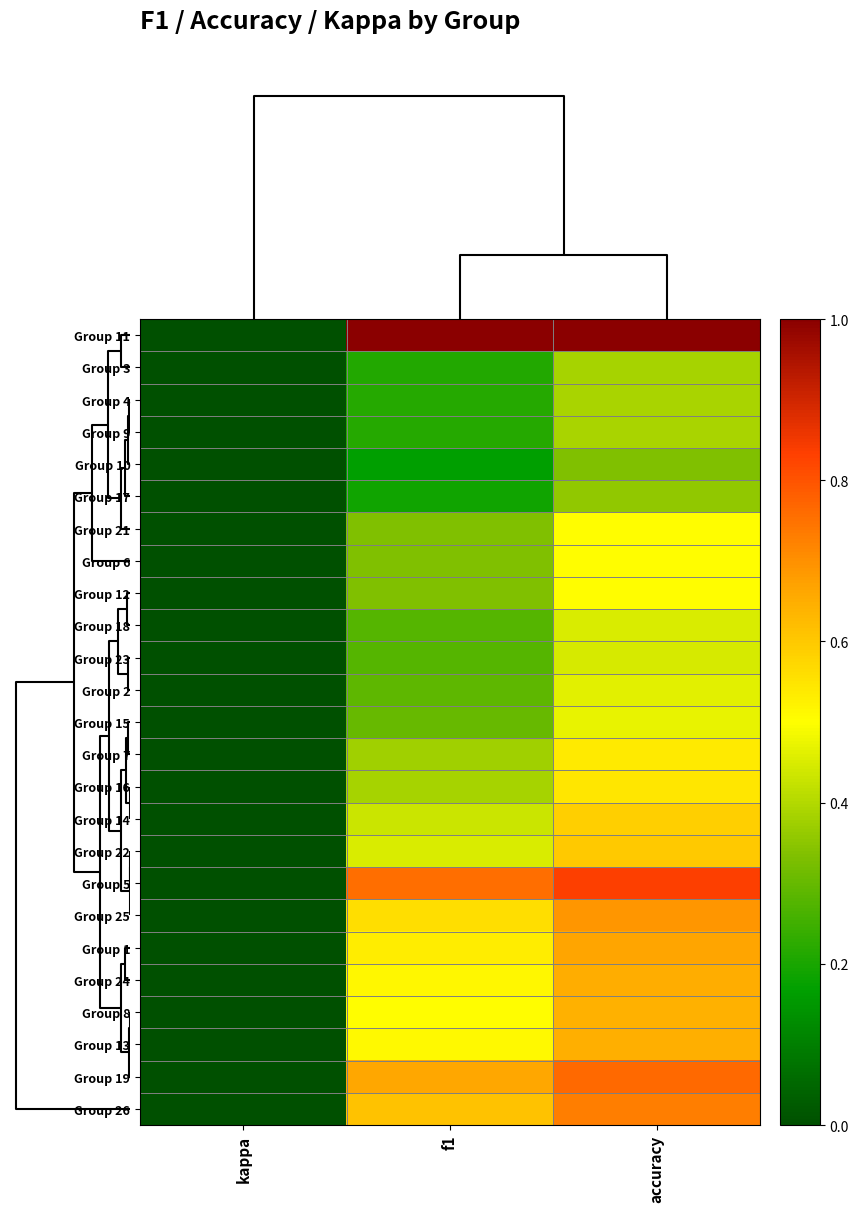

Reading right to left, what are all the values shown in this chart?

Group 11: accuracy=1.0	f1=1.0	kappa=0.0
Group 3: accuracy=0.4	f1=0.2	kappa=0.0
Group 4: accuracy=0.4	f1=0.2	kappa=0.0
Group 9: accuracy=0.4	f1=0.2	kappa=0.0
Group 10: accuracy=0.3	f1=0.2	kappa=0.0
Group 17: accuracy=0.4	f1=0.2	kappa=0.0
Group 21: accuracy=0.5	f1=0.3	kappa=0.0
Group 6: accuracy=0.5	f1=0.3	kappa=0.0
Group 12: accuracy=0.5	f1=0.3	kappa=0.0
Group 18: accuracy=0.5	f1=0.3	kappa=0.0
Group 23: accuracy=0.4	f1=0.3	kappa=0.0
Group 2: accuracy=0.5	f1=0.3	kappa=0.0
Group 15: accuracy=0.5	f1=0.3	kappa=0.0
Group 7: accuracy=0.5	f1=0.4	kappa=0.0
Group 16: accuracy=0.5	f1=0.4	kappa=0.0
Group 14: accuracy=0.6	f1=0.4	kappa=0.0
Group 22: accuracy=0.6	f1=0.5	kappa=0.0
Group 5: accuracy=0.8	f1=0.8	kappa=0.0
Group 25: accuracy=0.7	f1=0.6	kappa=0.0
Group 1: accuracy=0.7	f1=0.5	kappa=0.0
Group 24: accuracy=0.7	f1=0.5	kappa=0.0
Group 8: accuracy=0.6	f1=0.5	kappa=0.0
Group 13: accuracy=0.6	f1=0.5	kappa=0.0
Group 19: accuracy=0.8	f1=0.7	kappa=0.0
Group 26: accuracy=0.7	f1=0.6	kappa=0.0